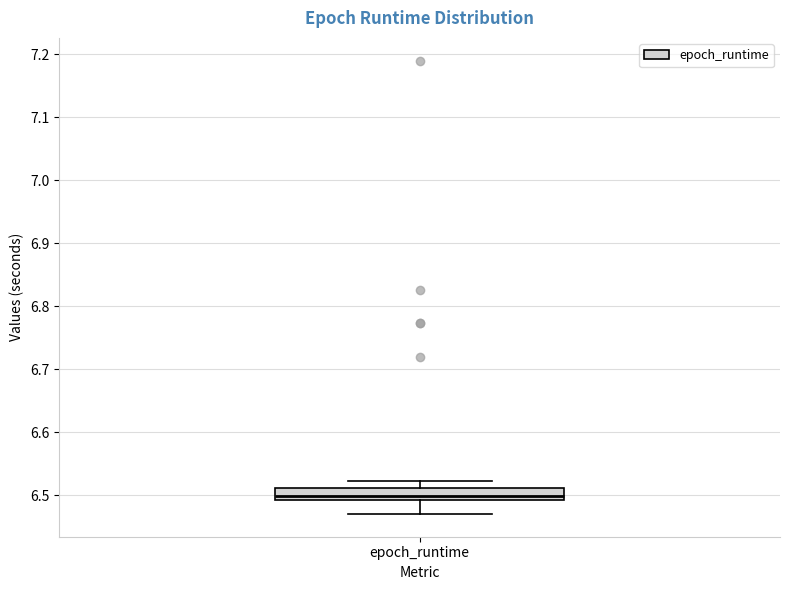

Transcribe this box plot: give where the median line is, the range the box spans, and where the two whiskers end, as read against the y-axis. The values are not printed on the chart, so give them approximately, as read against the axis.

median 6.50, box 6.49 to 6.51, whiskers 6.47 to 6.52